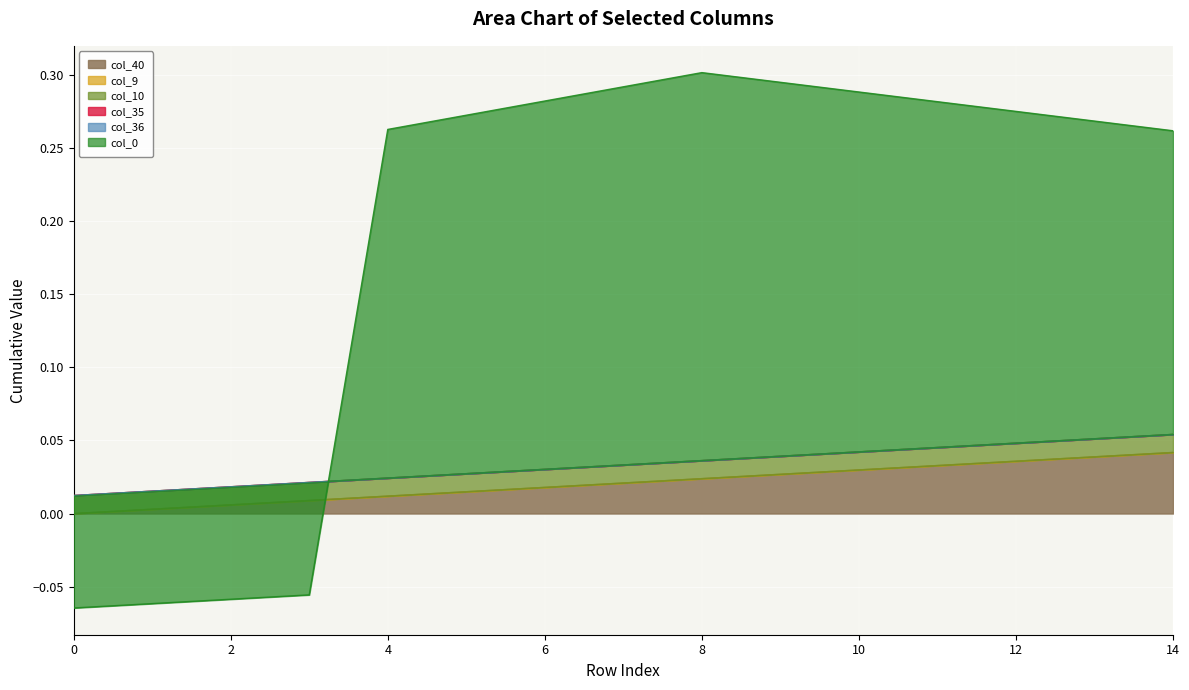

List the series in order of their peak value, highest first.

col_0, col_40, col_10, col_9, col_35, col_36